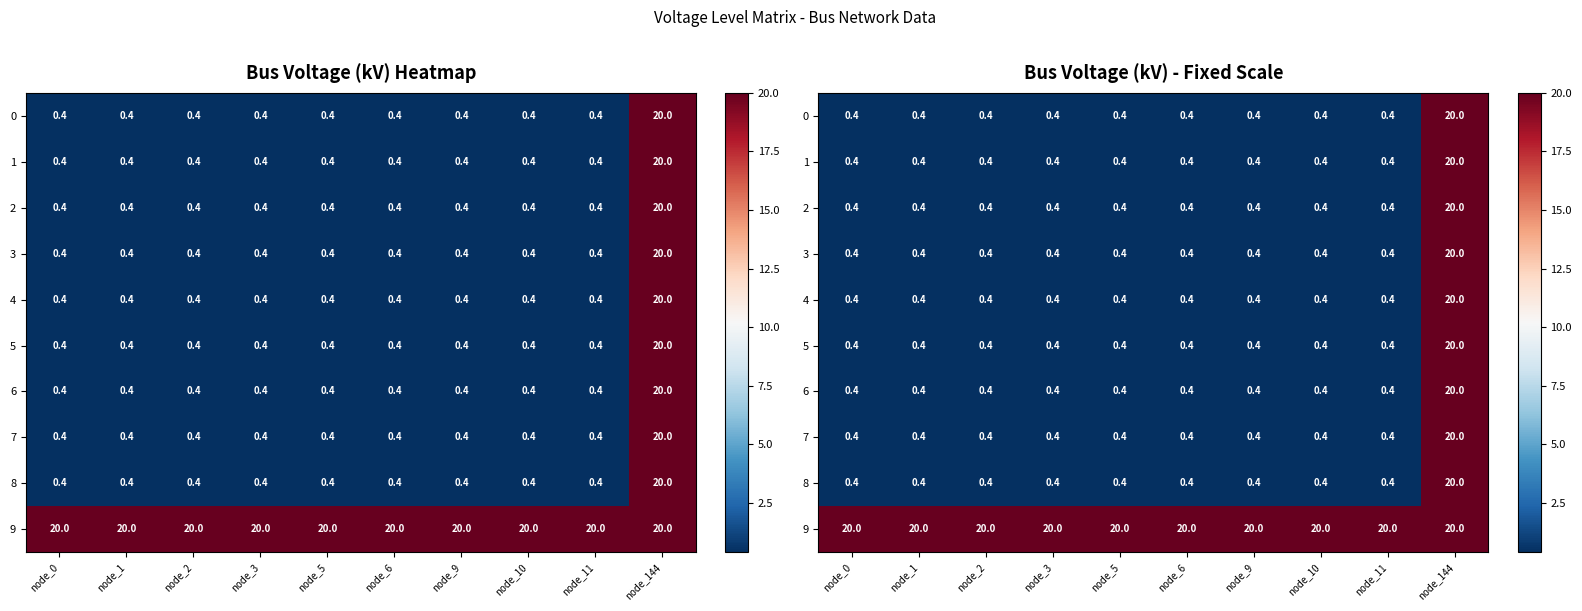

Rank the series by their maximum value, from highest to lowest.

0, 1, 2, 3, 4, 5, 6, 7, 8, 9